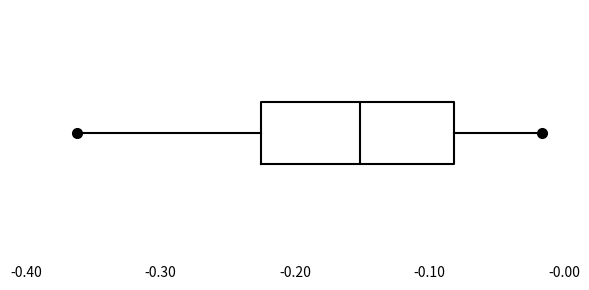

Where does the left whisker of the box end on the x-axis? The values are not printed on the chart, so give them approximately, as read against the axis.

-0.36